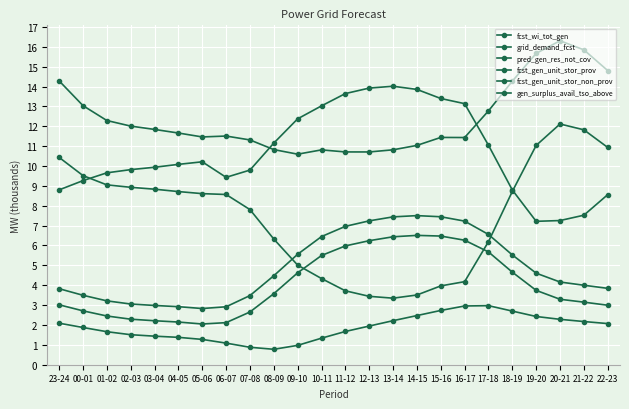

Is the value of fcst_gen_unit_stor_prov at 21-22 greater than the value of pred_gen_res_not_cov at 15-16?

Yes